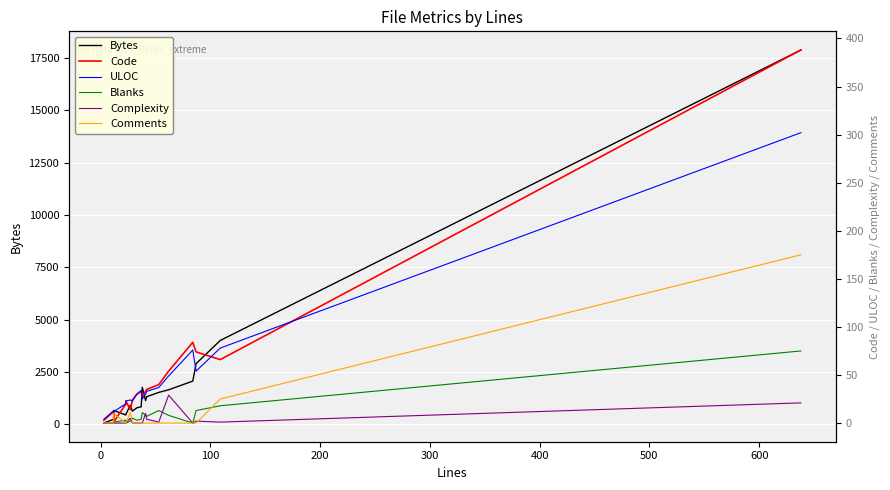

How many values in Blanks are above zero?

14